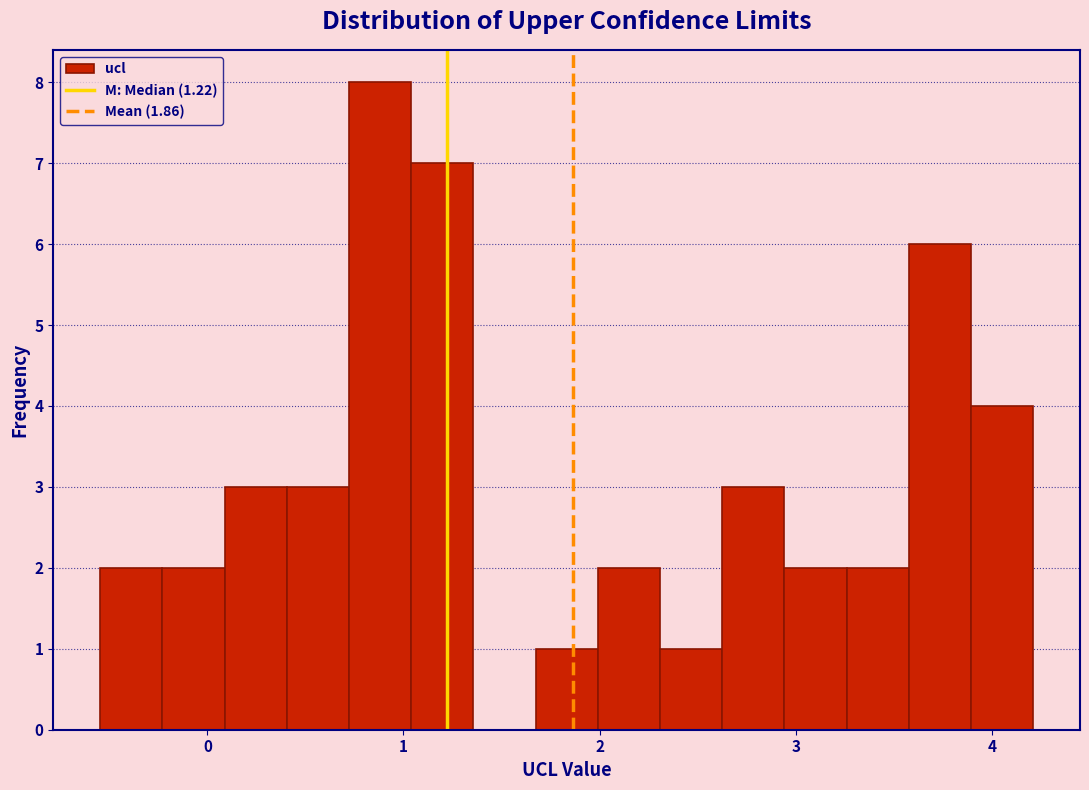

Read against the x-axis, roughly where is the centre of the tallest bar?

0.9